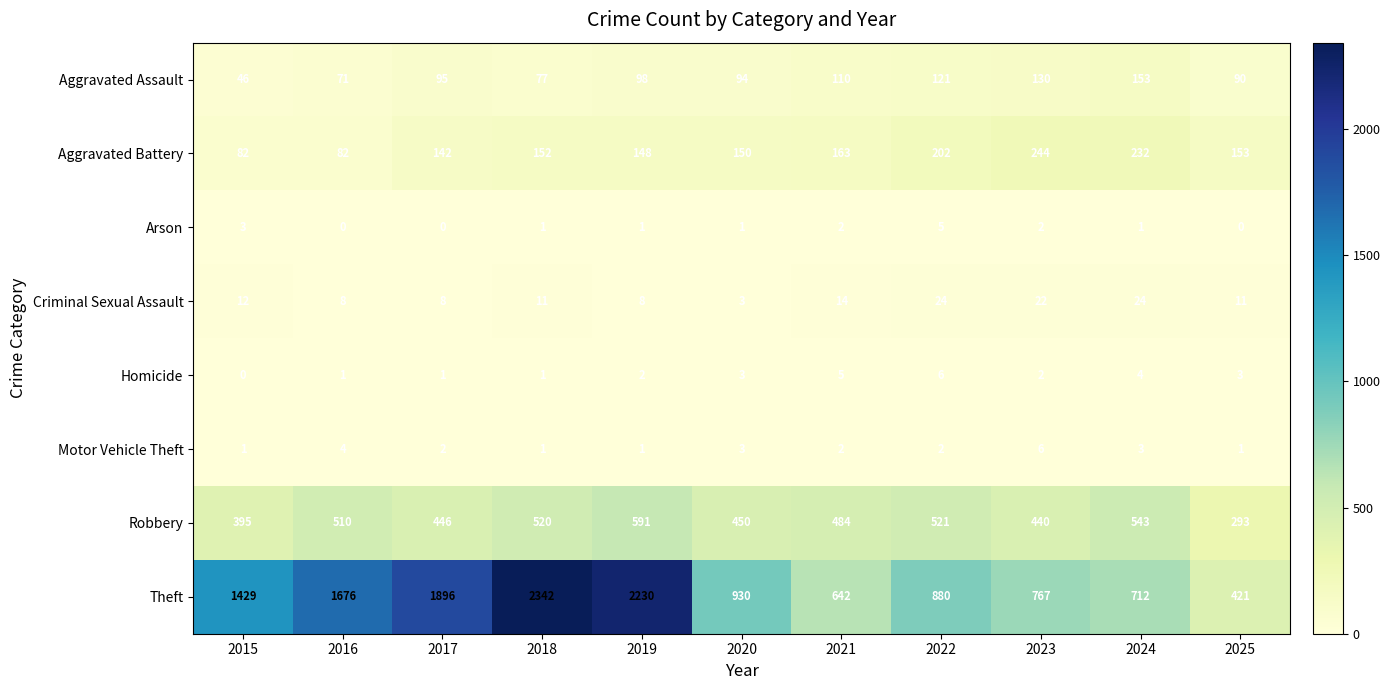

Which category has the lowest value in the Aggravated Assault series?

2015